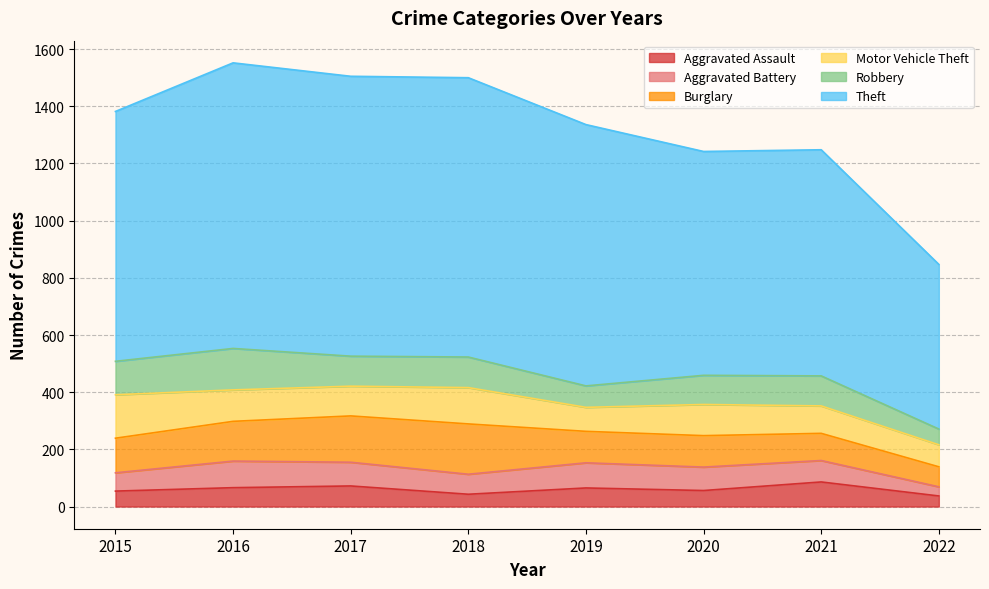

What is the sum of all Burglary values?

983